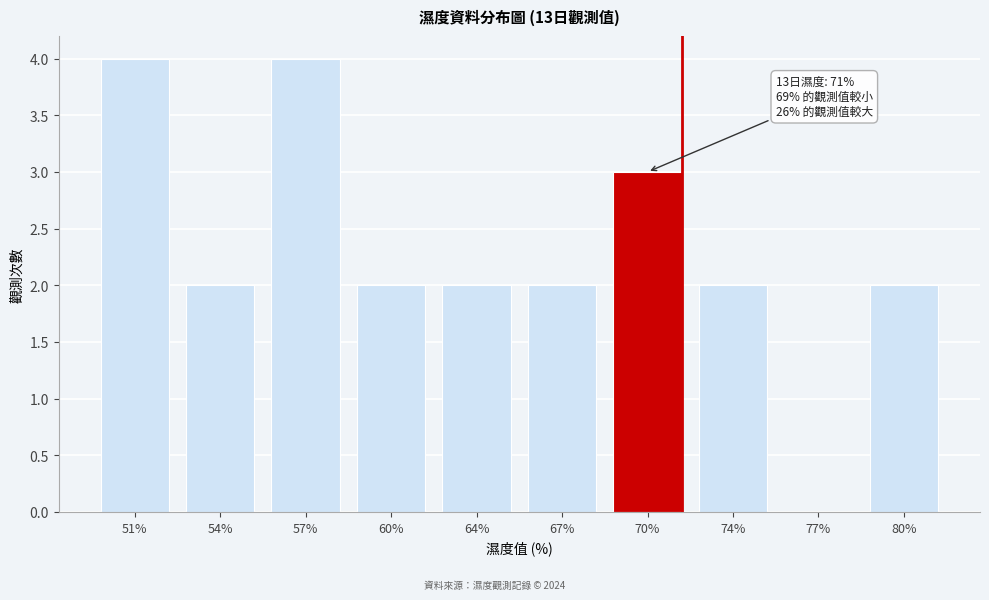

Reading left to right, transcribe all the data shown in this chart.

51%=4	54%=2	57%=4	60%=2	64%=2	67%=2	70%=3	74%=2	77%=0	80%=2